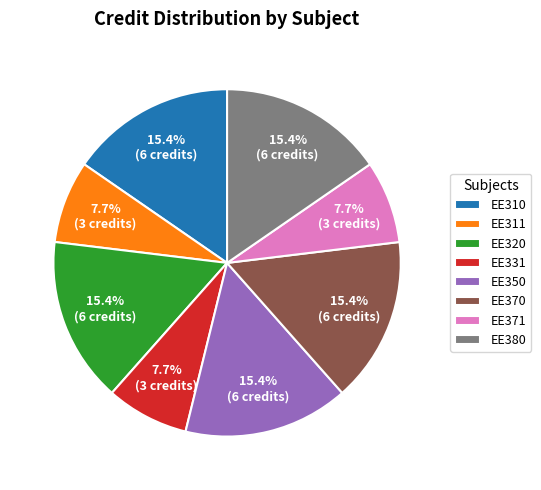

How many slices are in this pie chart?

8